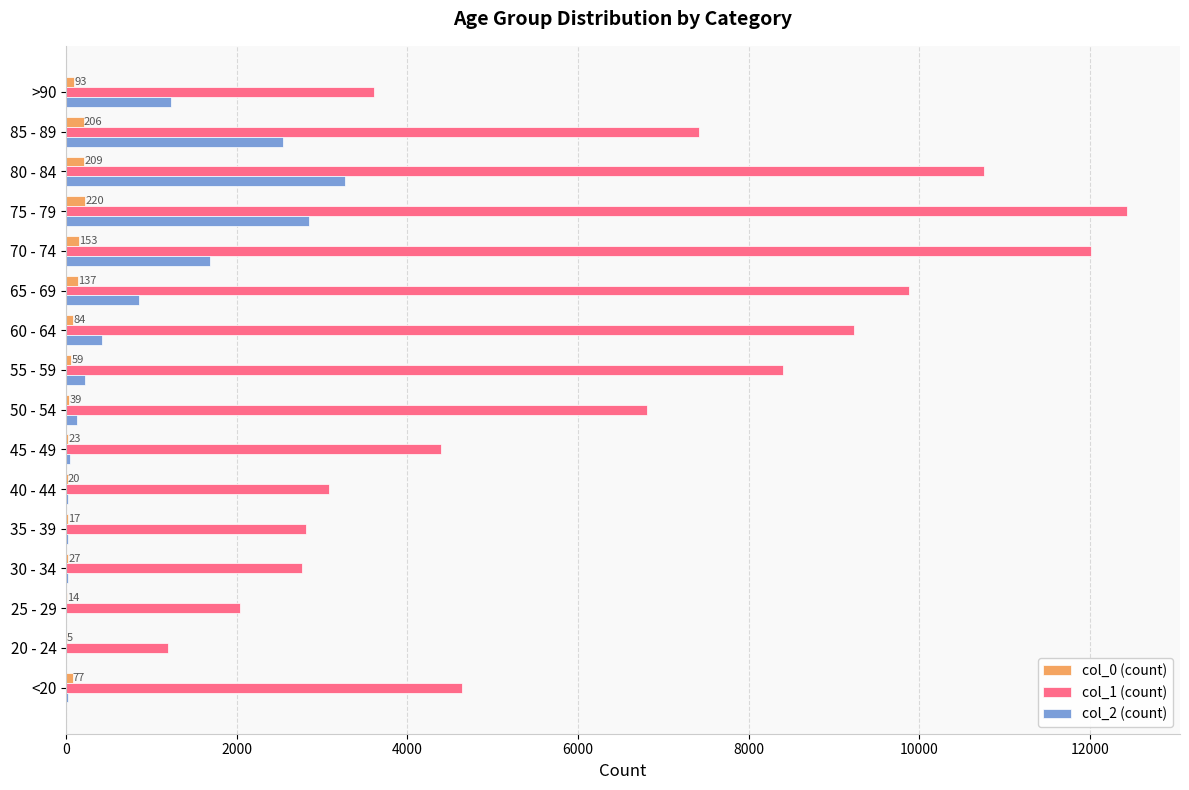

Which series has the largest total across all categories?

col_1 (count)